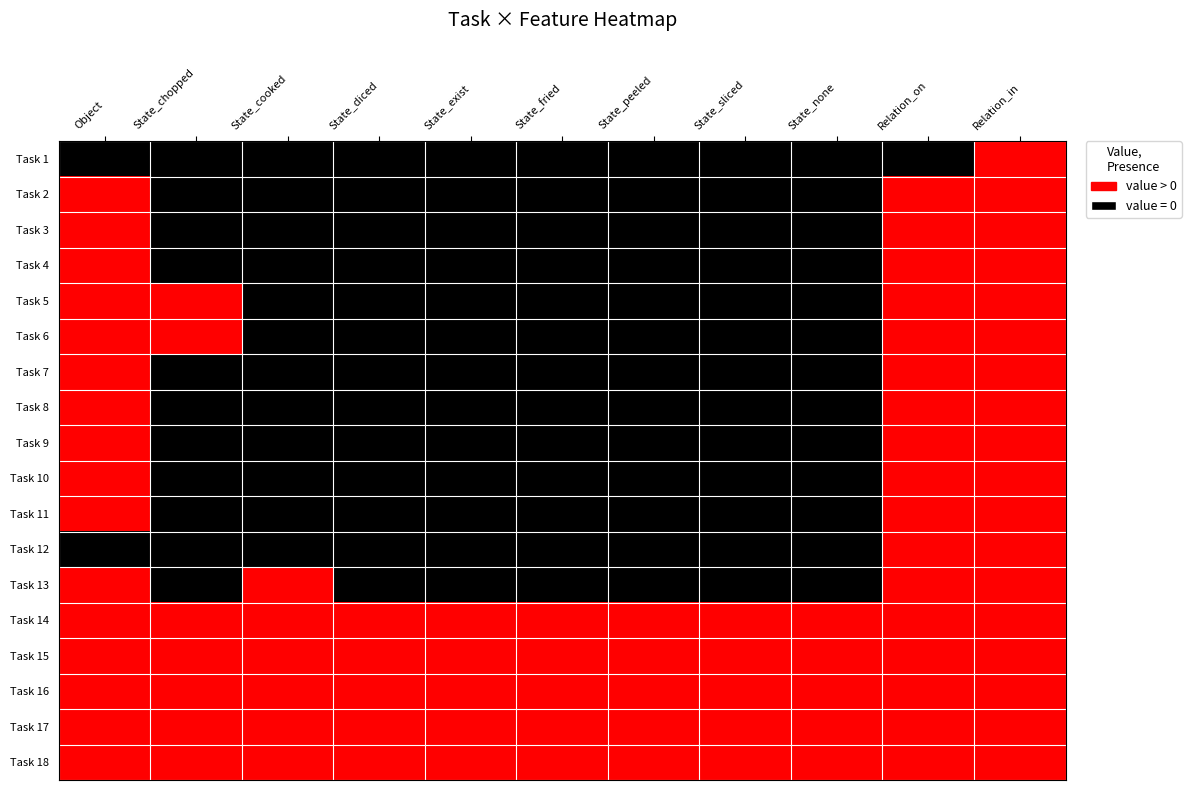

List the series in order of their peak value, lowest first.

Task 1, Task 2, Task 3, Task 4, Task 5, Task 6, Task 7, Task 8, Task 9, Task 10, Task 11, Task 12, Task 13, Task 14, Task 15, Task 16, Task 17, Task 18